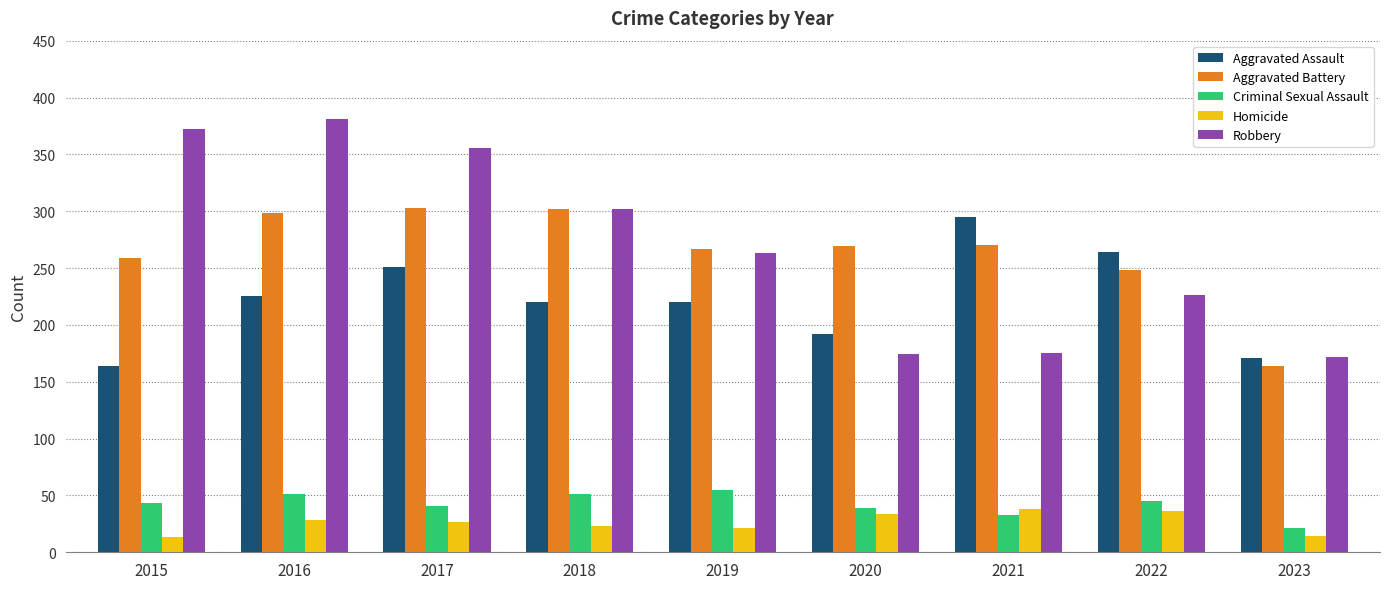

Where does the Aggravated Assault series first go above 220?

2016